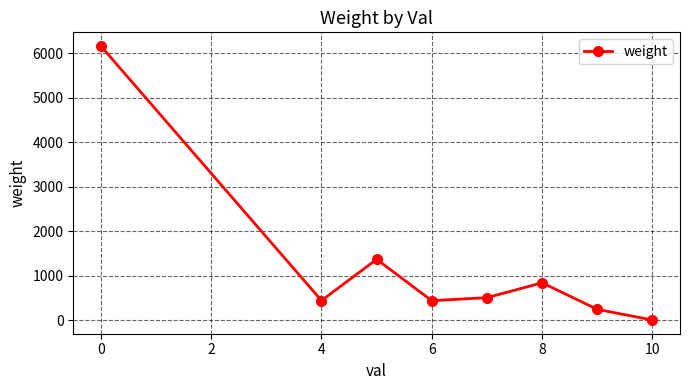

True or false: the data has more than 2 interior local peaks.

False